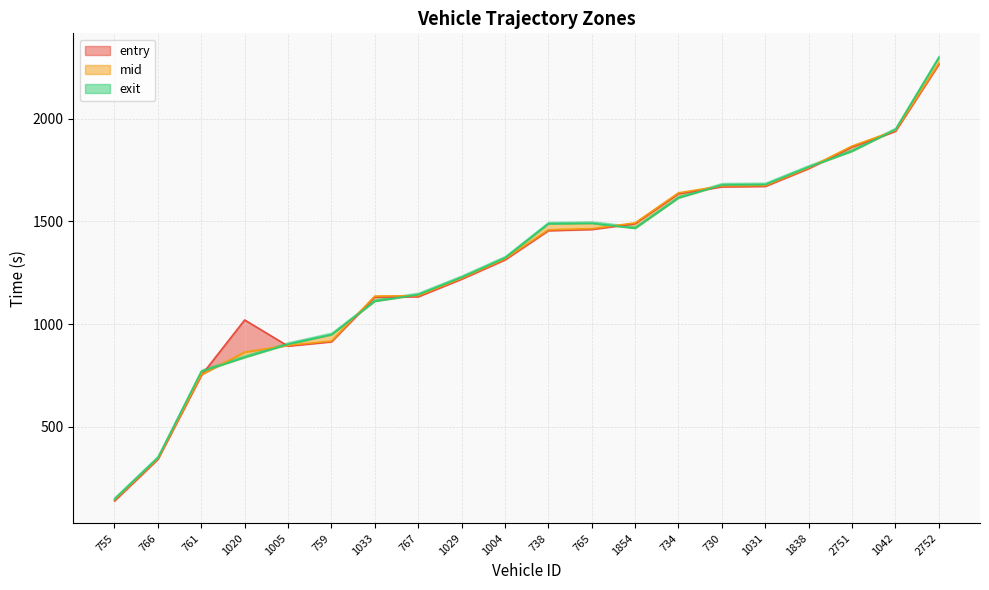

Where is the first local minimum for entry?

1005